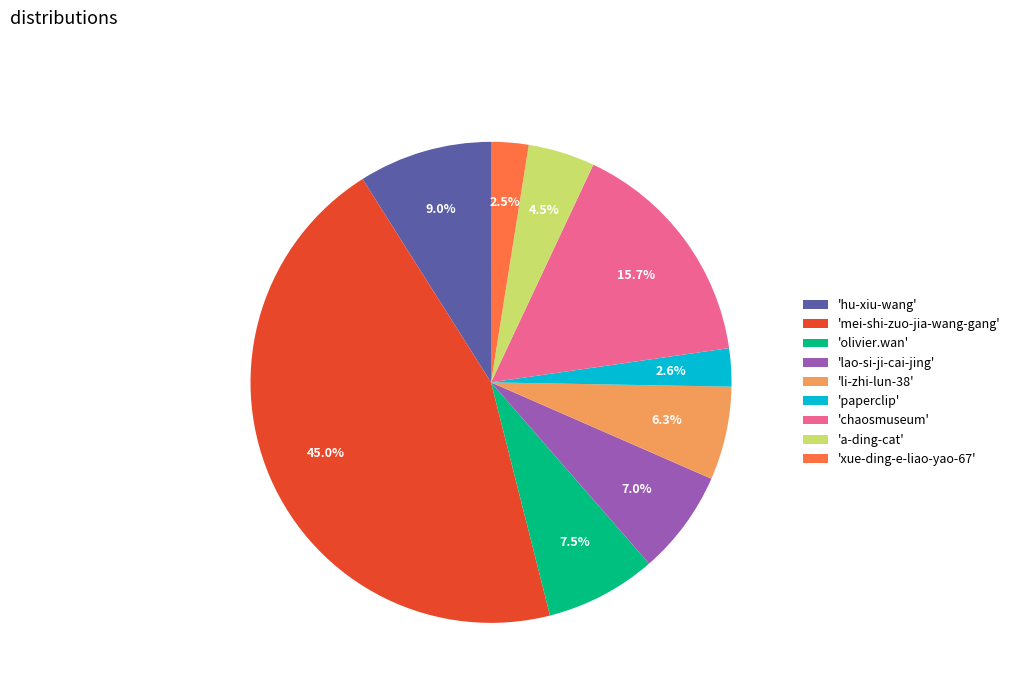

Does any single category account for the majority?

No